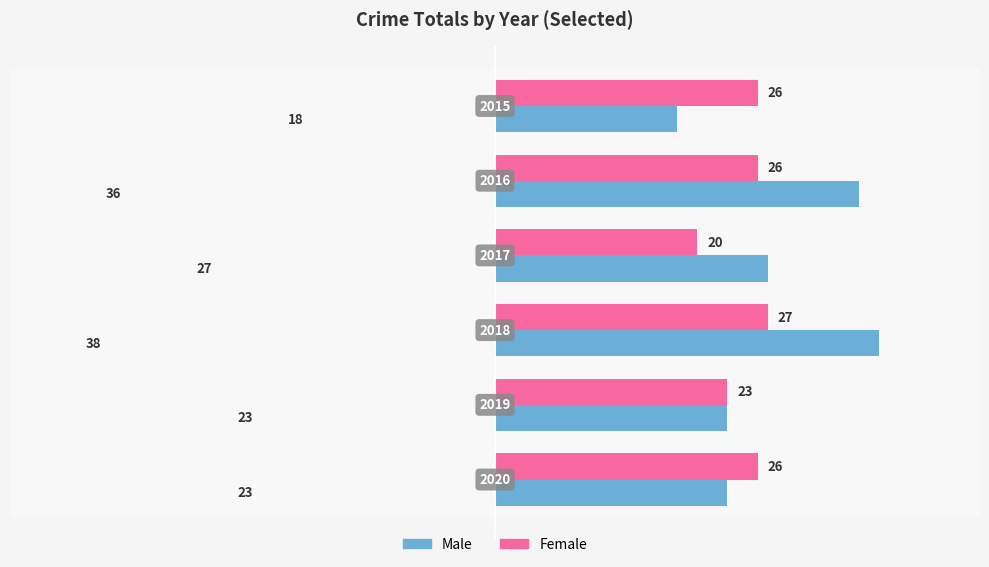

Which series has the largest total across all categories?

Male